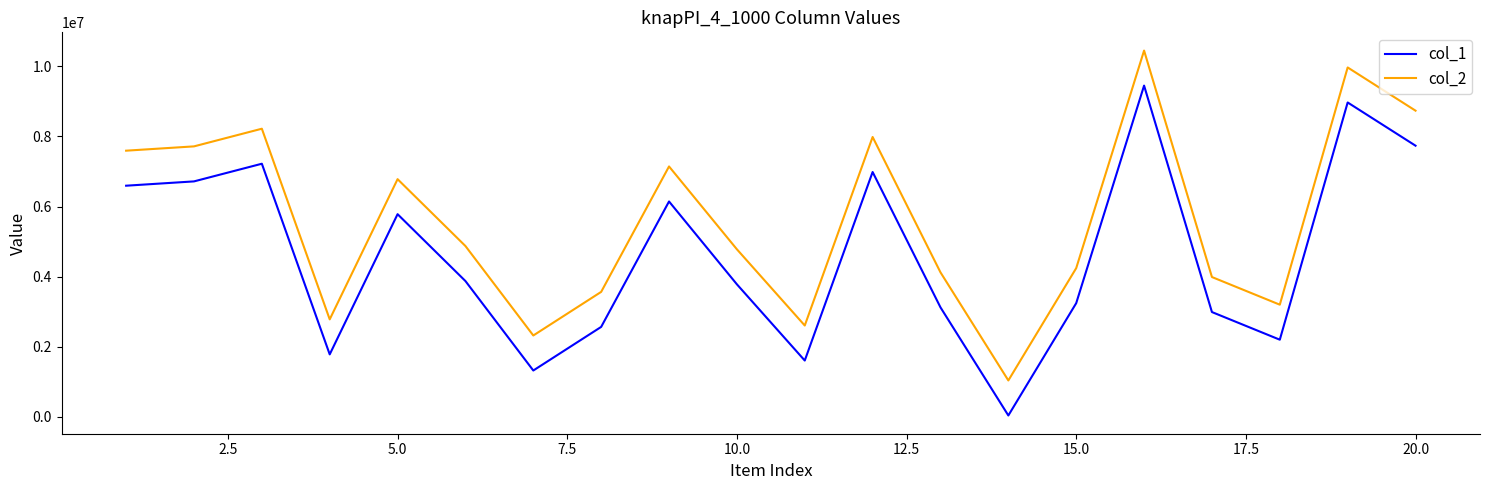

True or false: col_2 and col_1 intersect in this chart.

False